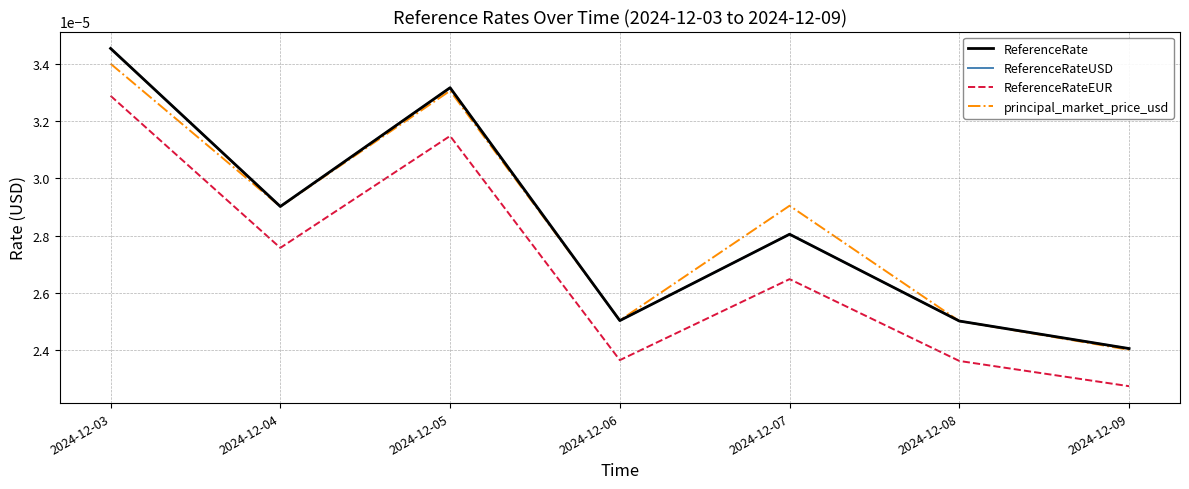

Is this an area chart (filled region under the line)?

No